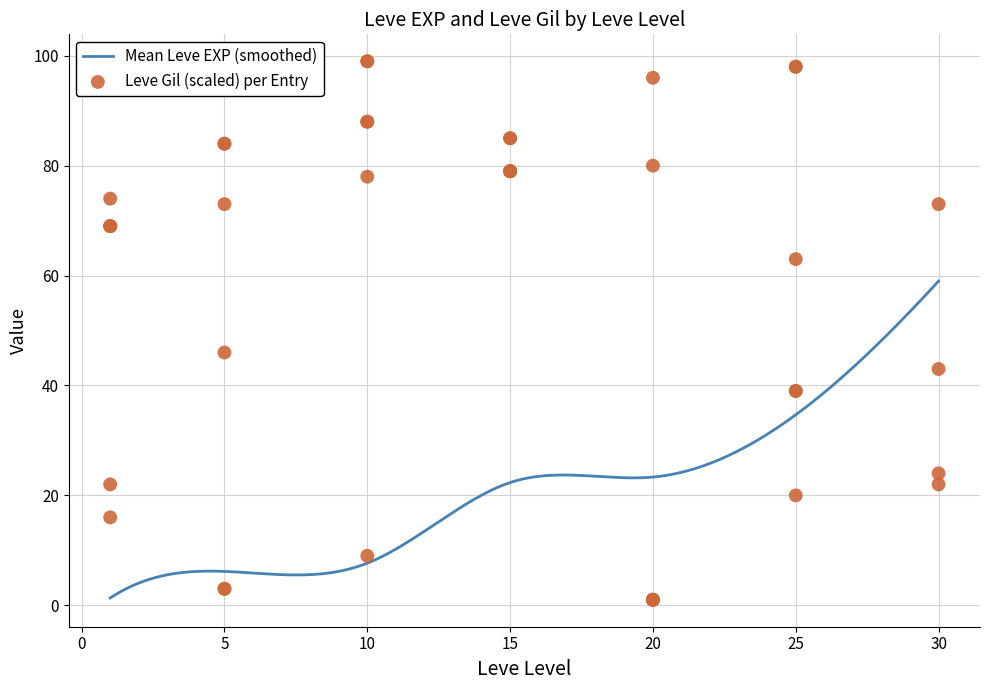

What is the change in value from 10 to 15?

-14